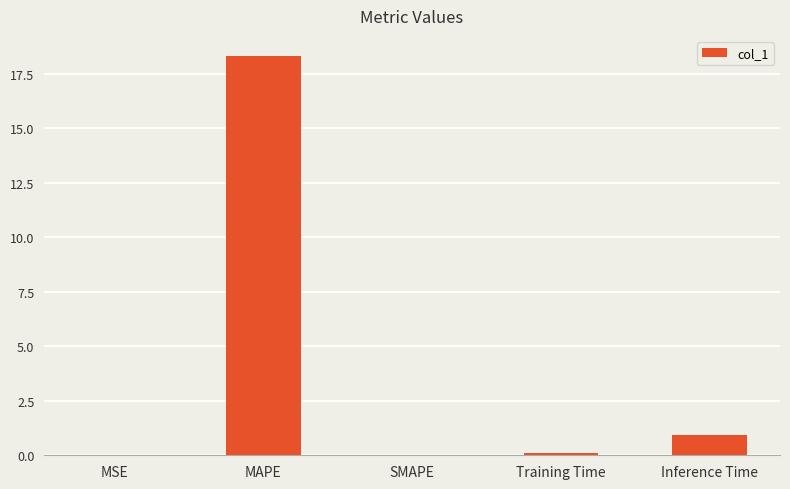

Which category has the highest value across all series?

MAPE